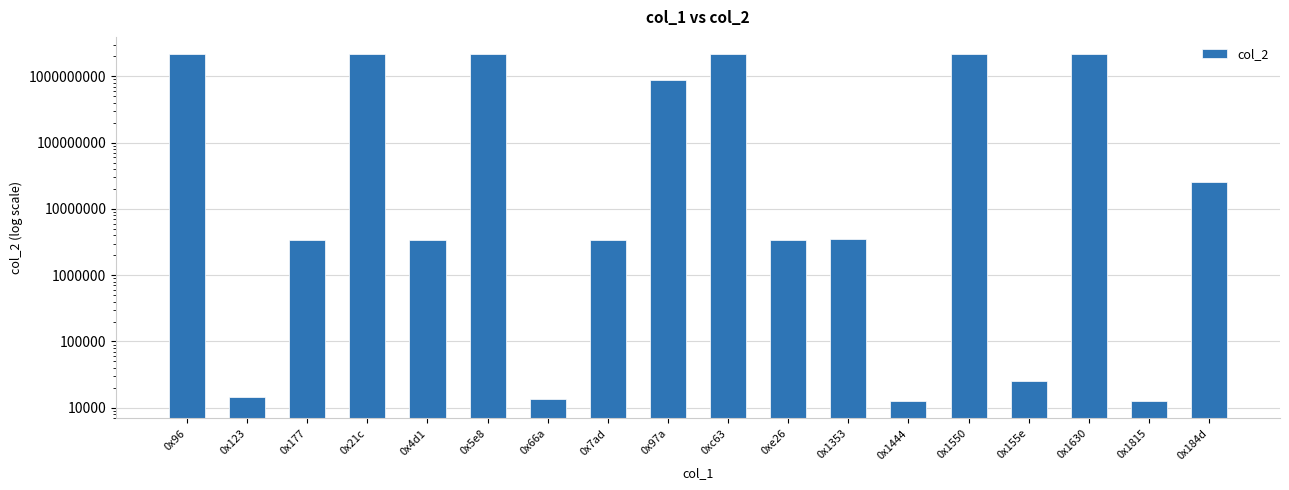

How many data points are above 3553635?

8